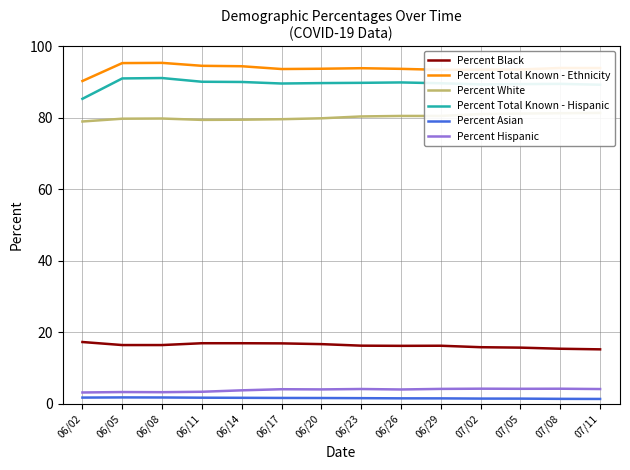

List the labels in order of Percent Black value, smallest first.

07/11, 07/08, 07/05, 07/02, 06/26, 06/29, 06/23, 06/05, 06/08, 06/20, 06/17, 06/11, 06/14, 06/02